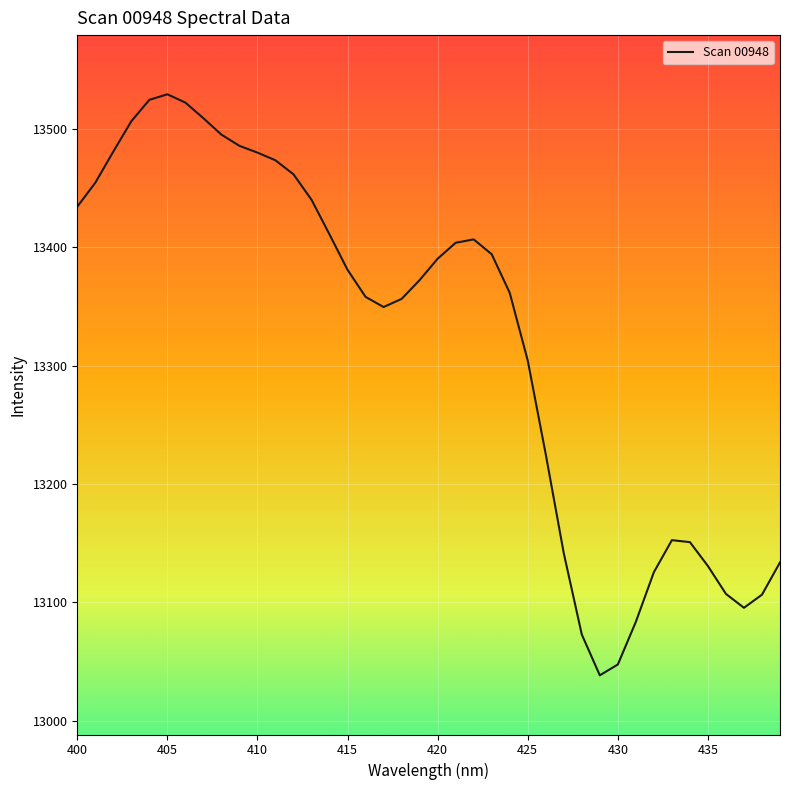

What is the average value?

13322.4